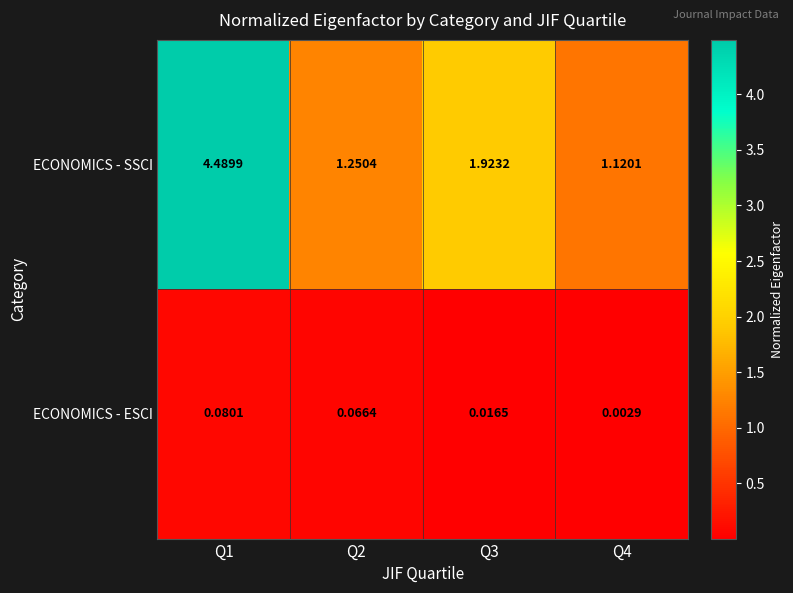

Between Q2 and Q3, which series saw the biggest shift?

ECONOMICS - SSCI